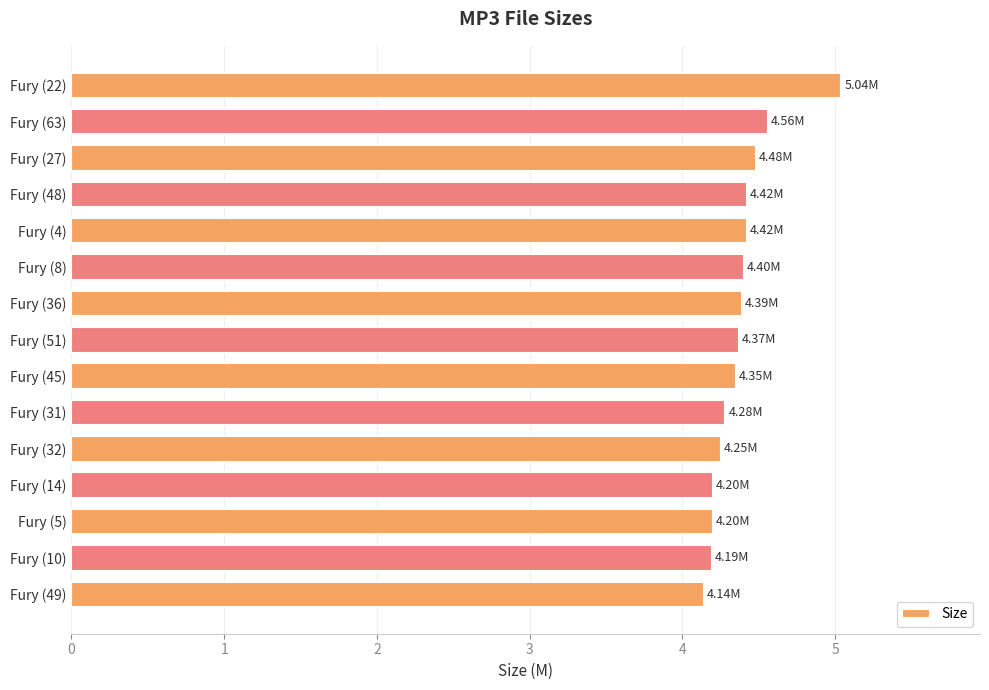

How many bars are there in total?

15